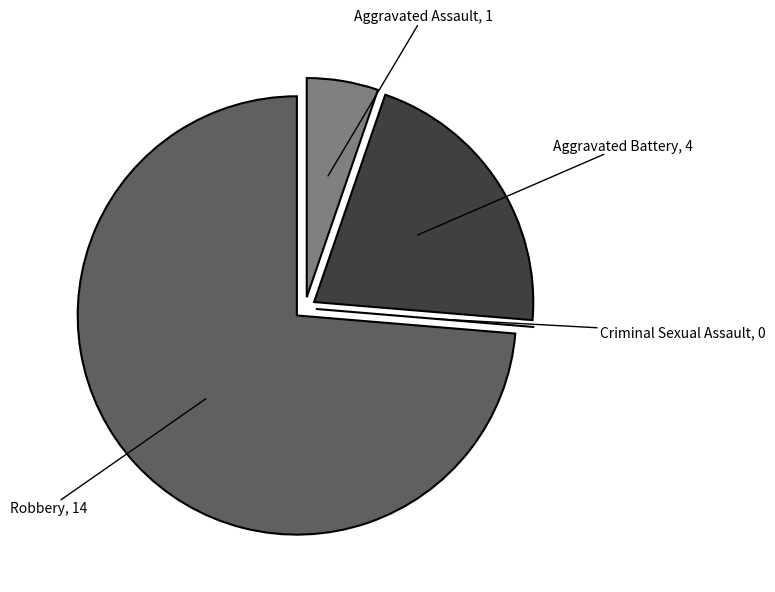

Is there a majority slice in this chart?

Yes